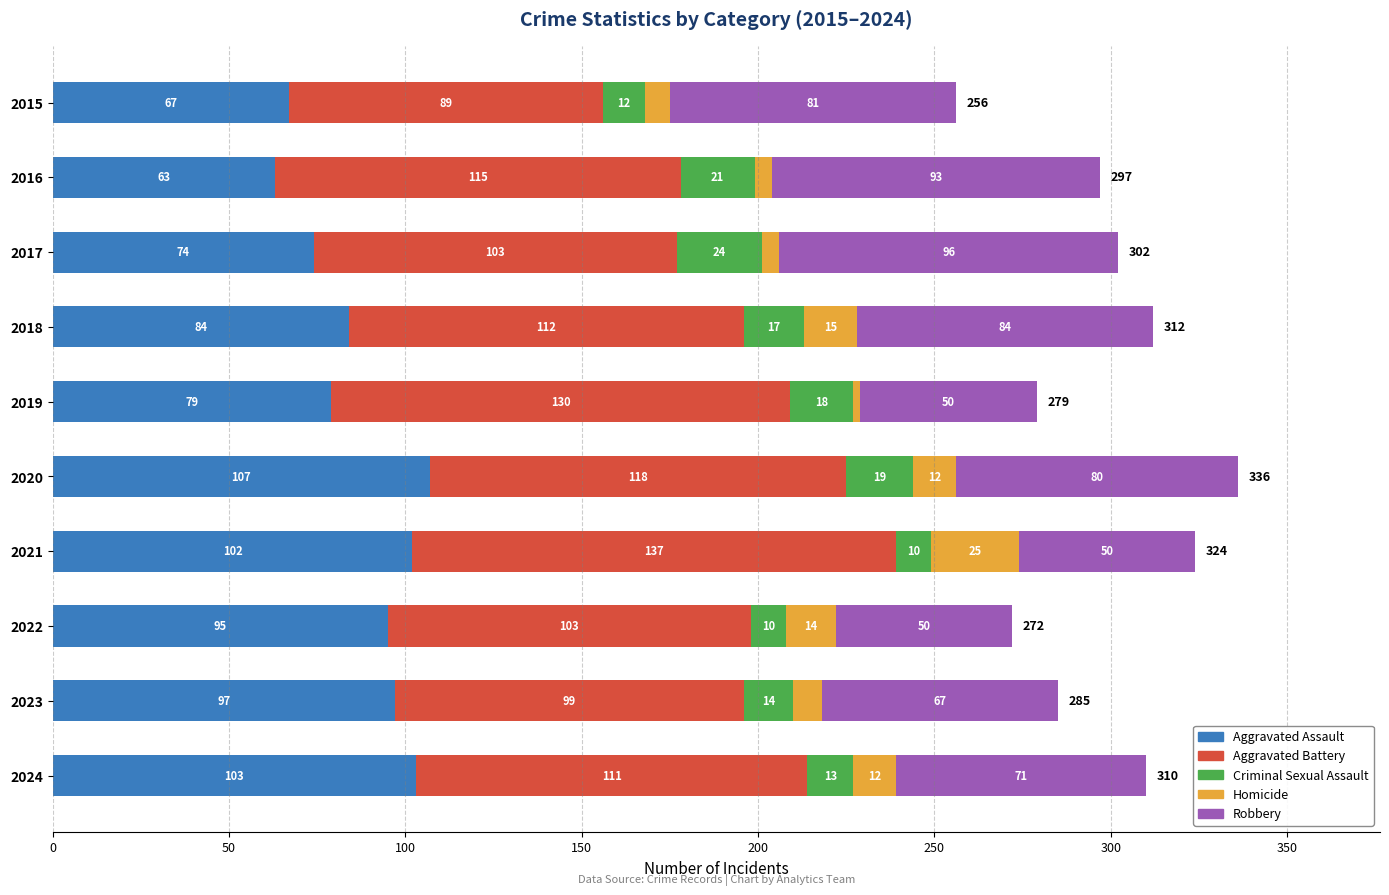

At which label does Aggravated Assault reach its minimum?

2016